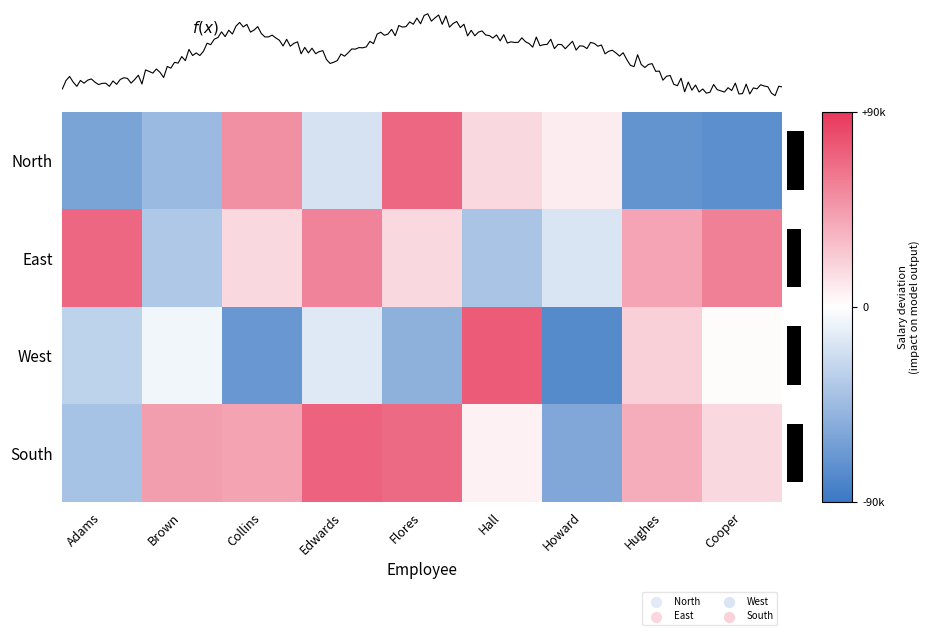

What is the total value across all series at Brown?

-44043